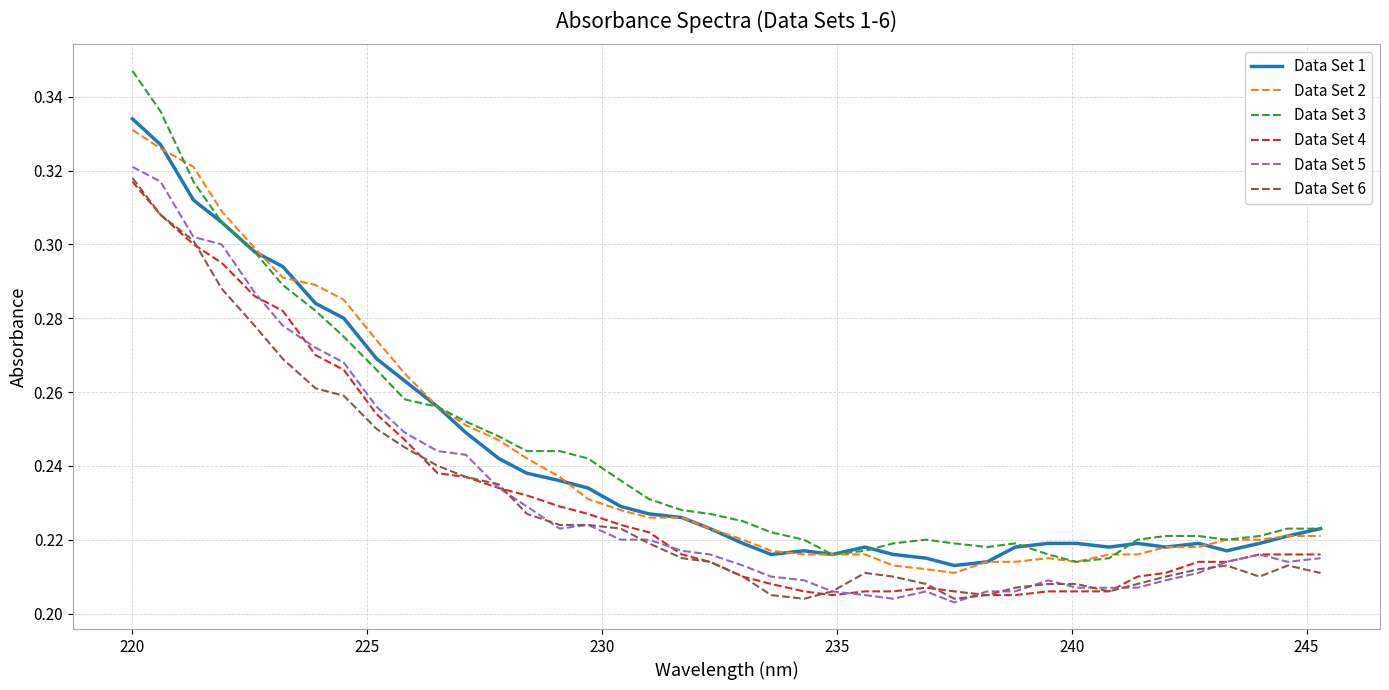

True or false: Data Set 3 and Data Set 4 intersect in this chart.

False